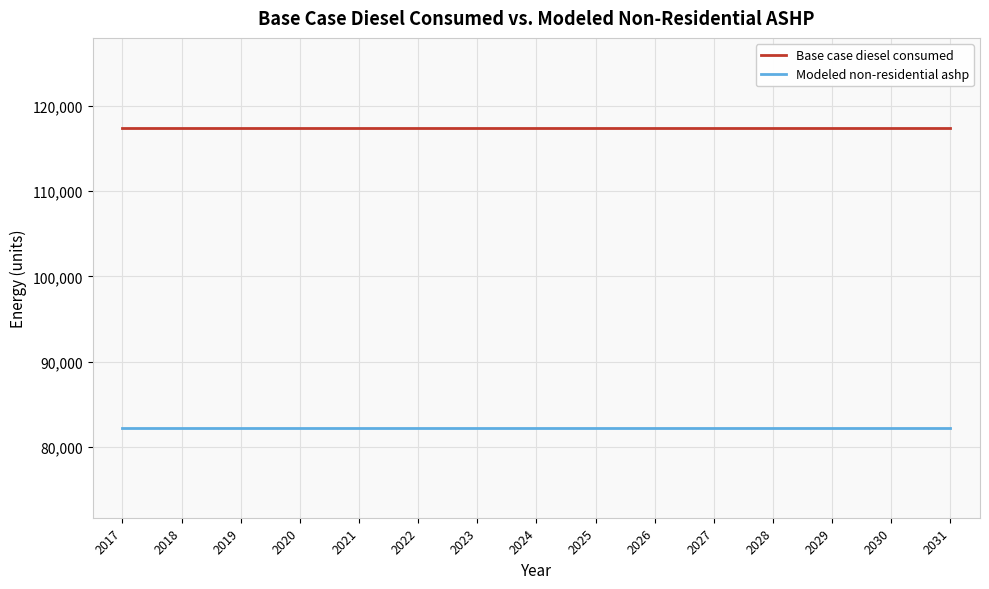

True or false: Base case diesel consumed and Modeled non-residential ashp cross at least once.

False